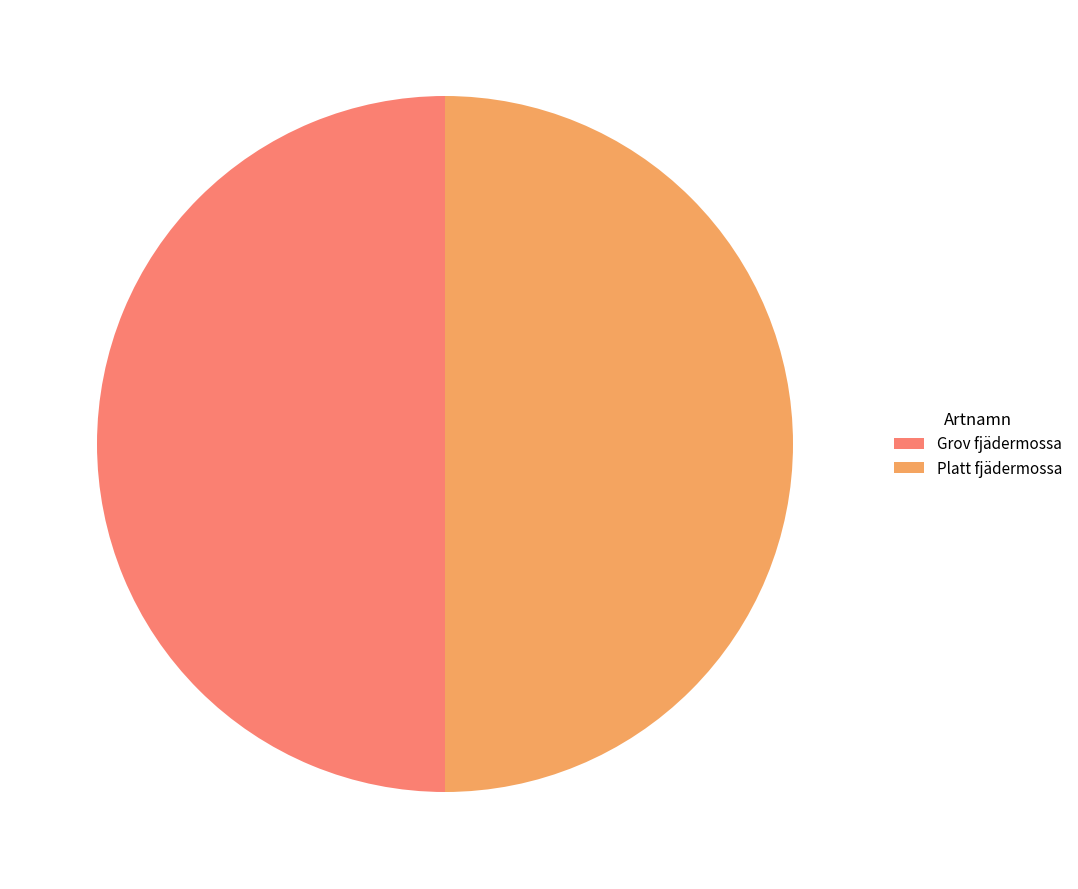

Do Grov fjädermossa and Platt fjädermossa together represent more than half of the pie?

Yes